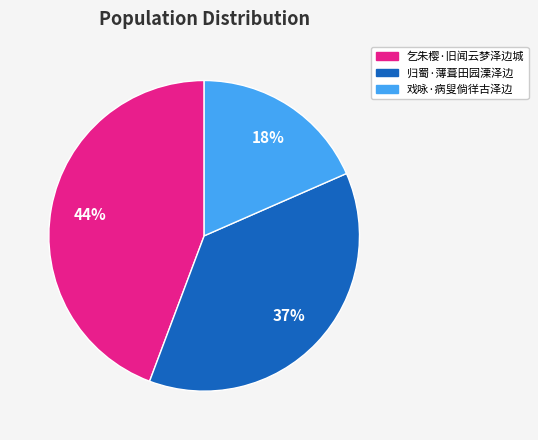

Is it true that 戏咏·病叟倘徉古泽边 is 6% of the pie?

False